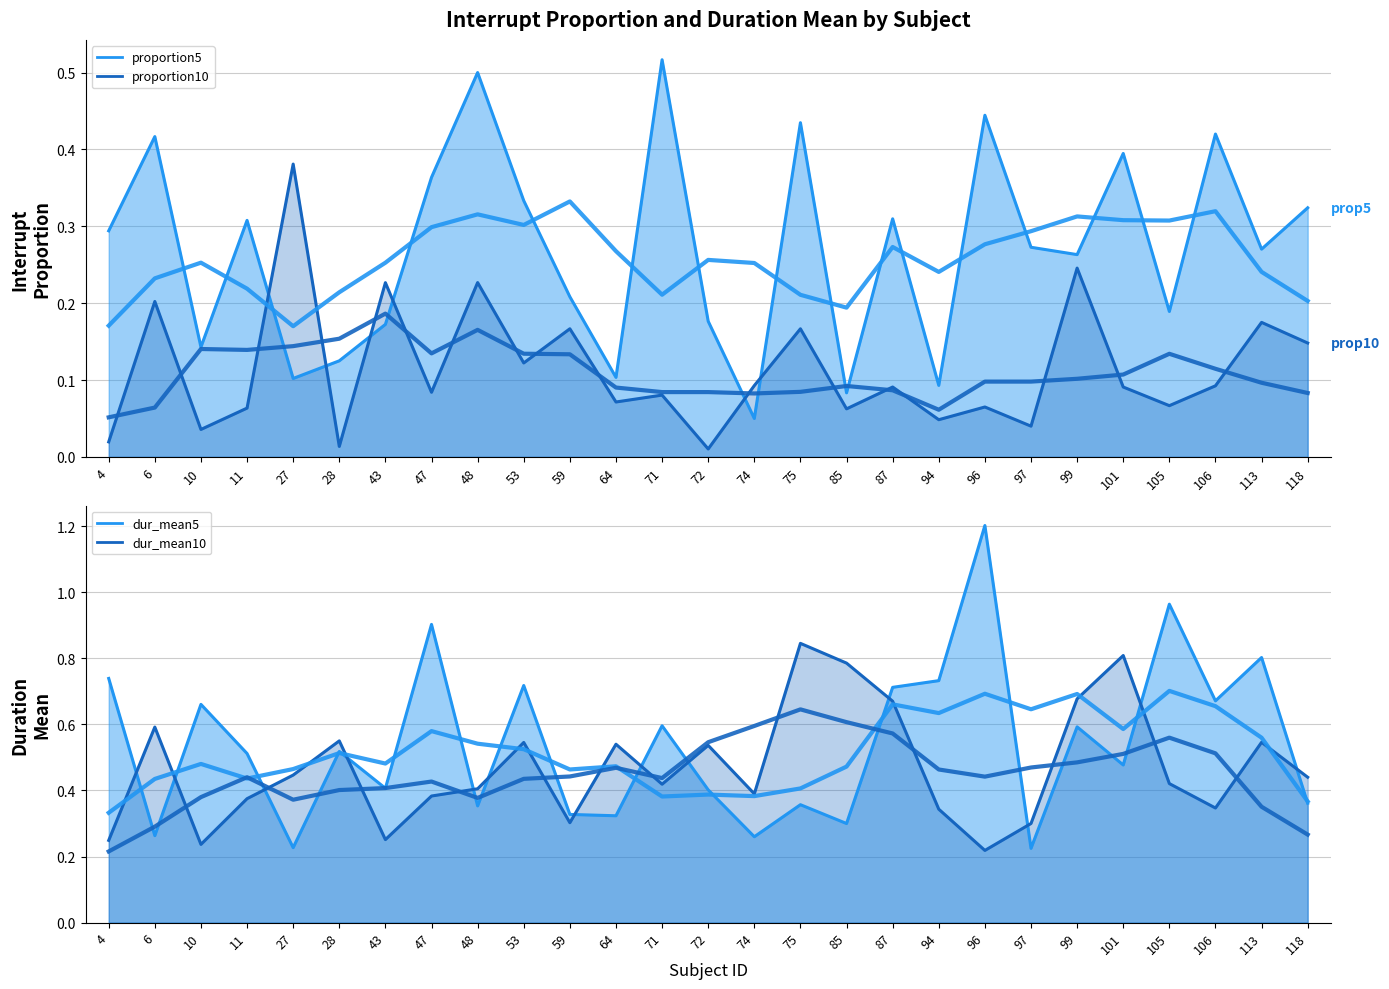

What is the highest value of the proportion10 series?

0.4